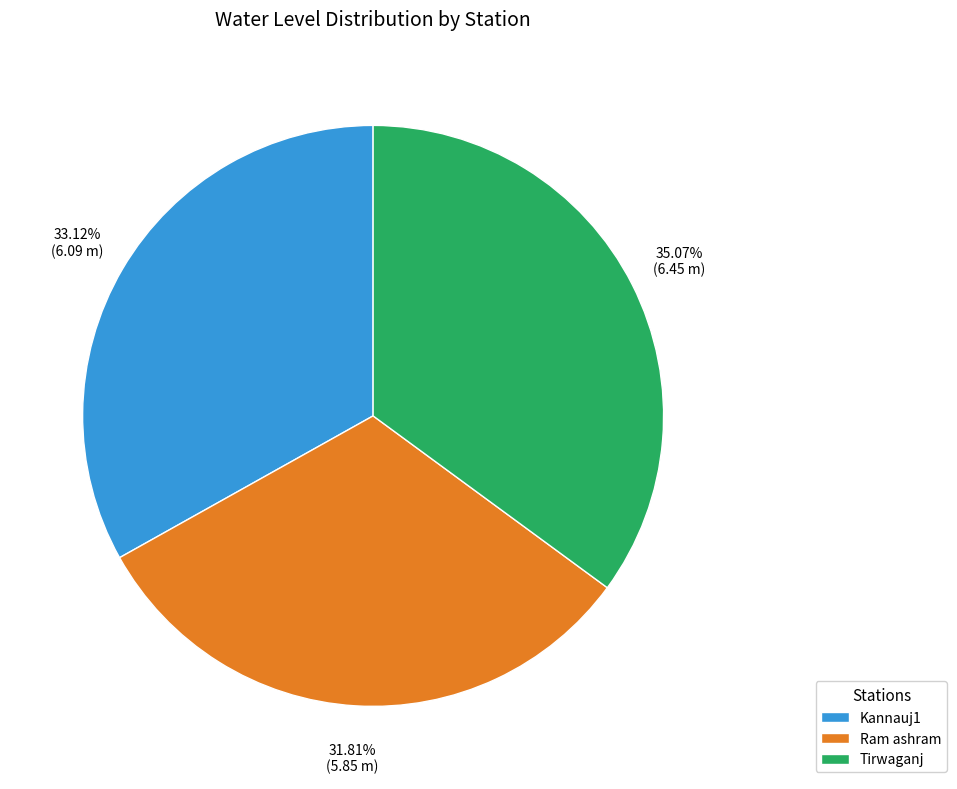

How much of the chart is everything except Ram ashram?

68.2%